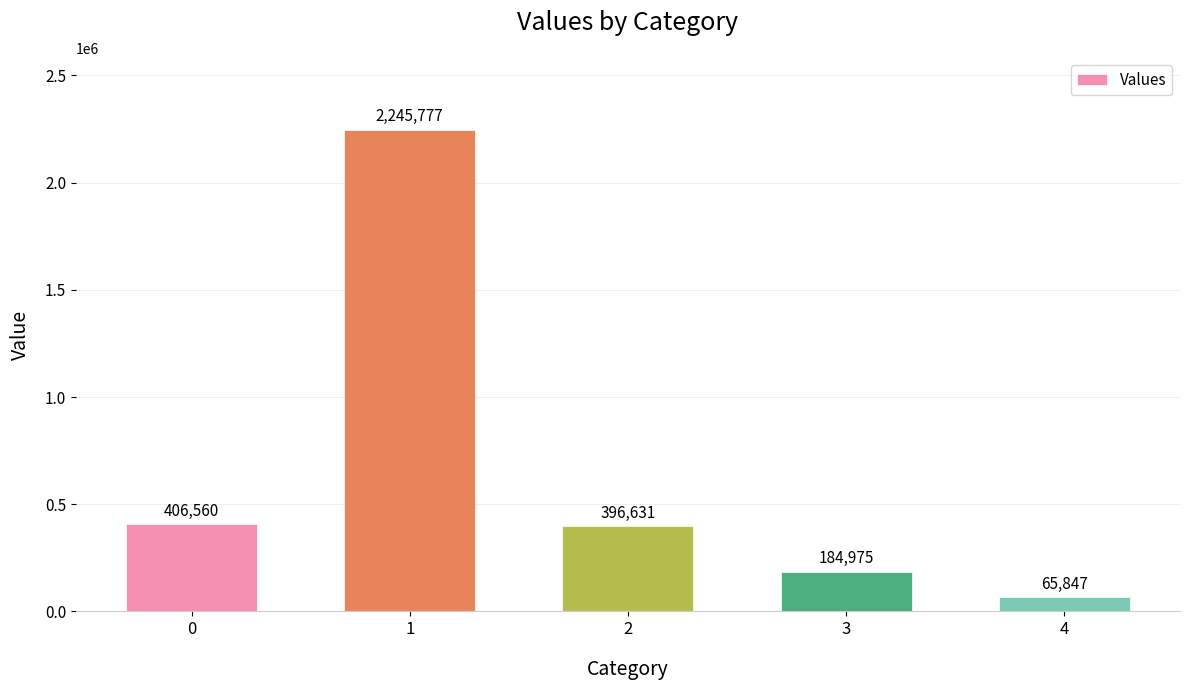

The value at 0 is 406560.0. True or false?

True